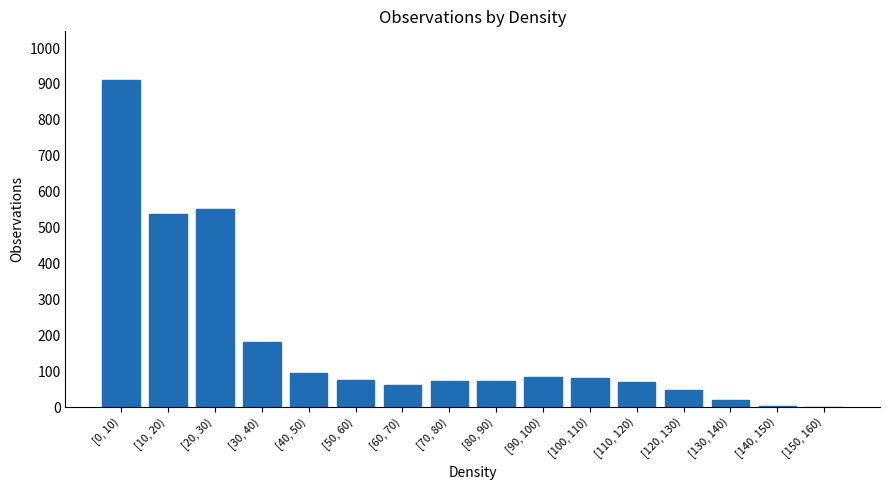

How many series are shown in this chart?

1